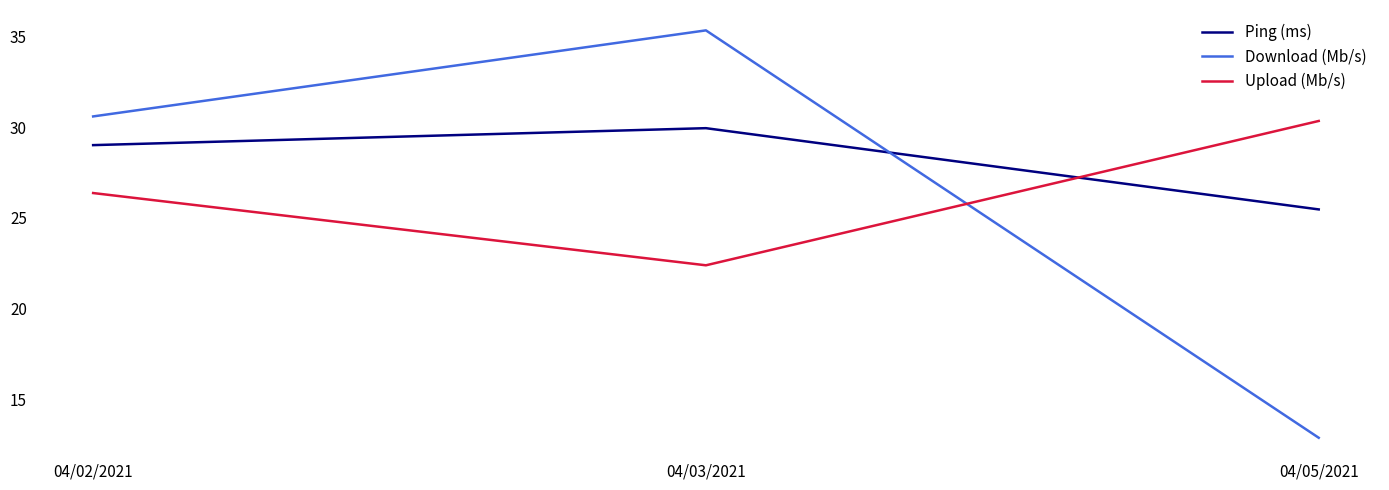

Which series changed the most between 04/02/2021 and 04/05/2021?

Download (Mb/s)